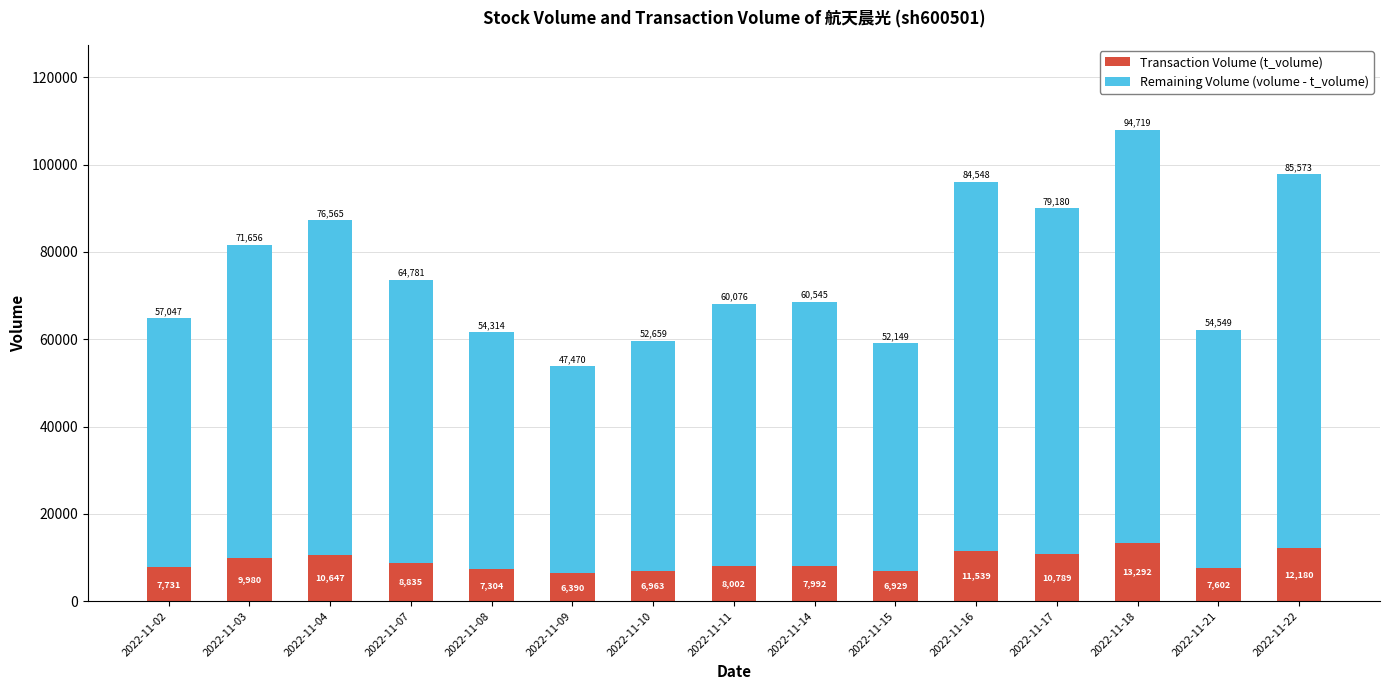

What is the sum of all Transaction Volume (t_volume) values?

136175